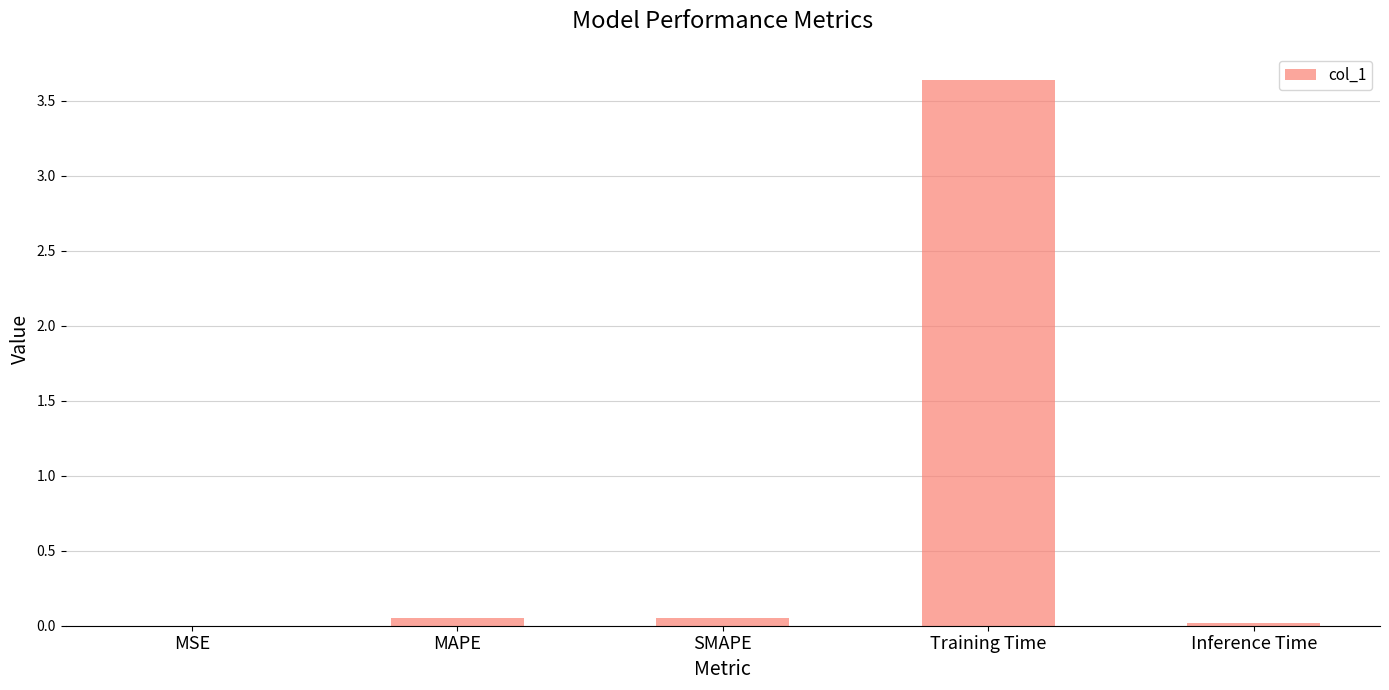

Between SMAPE and Training Time, which is larger?

Training Time